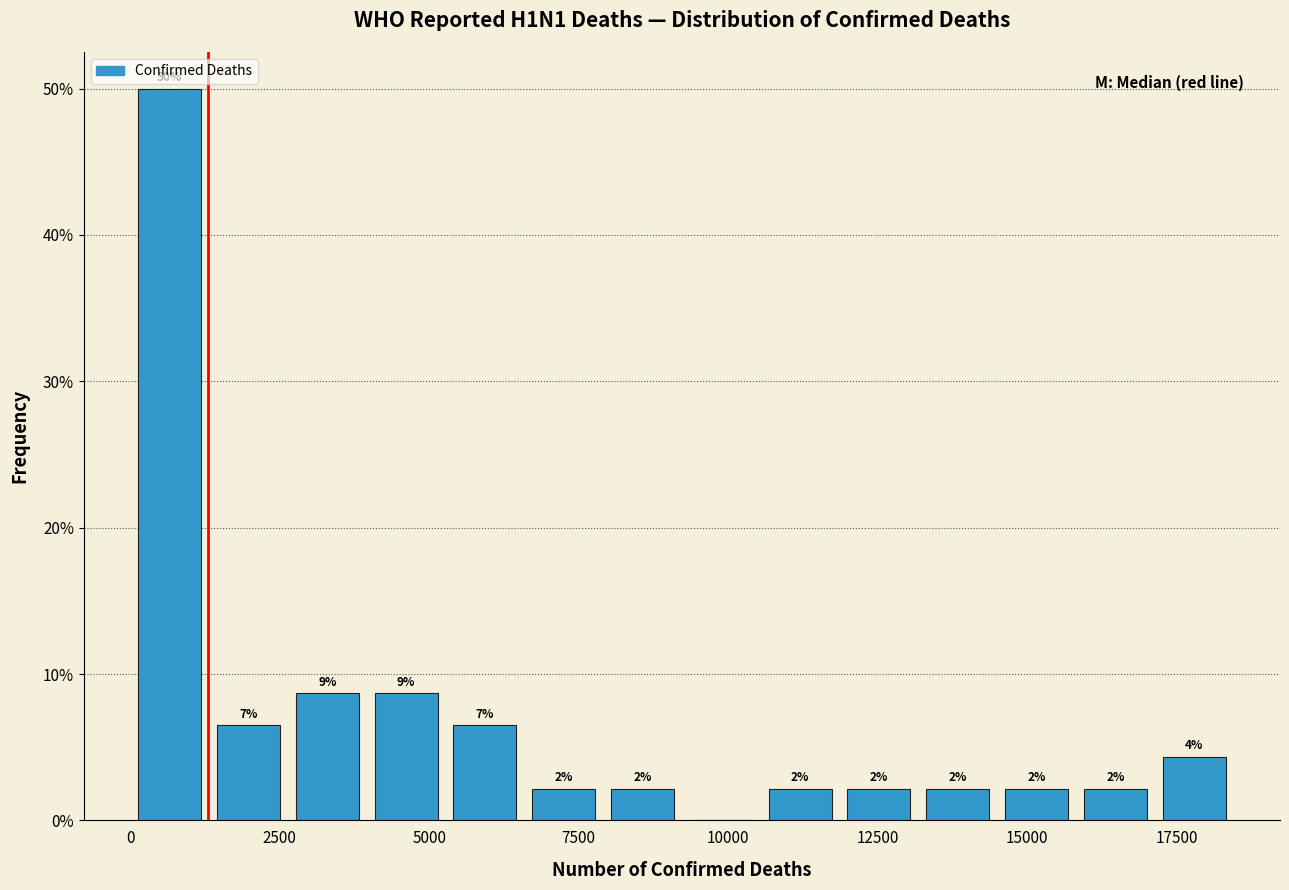

Read against the x-axis, roughly where is the centre of the tallest bar?

500